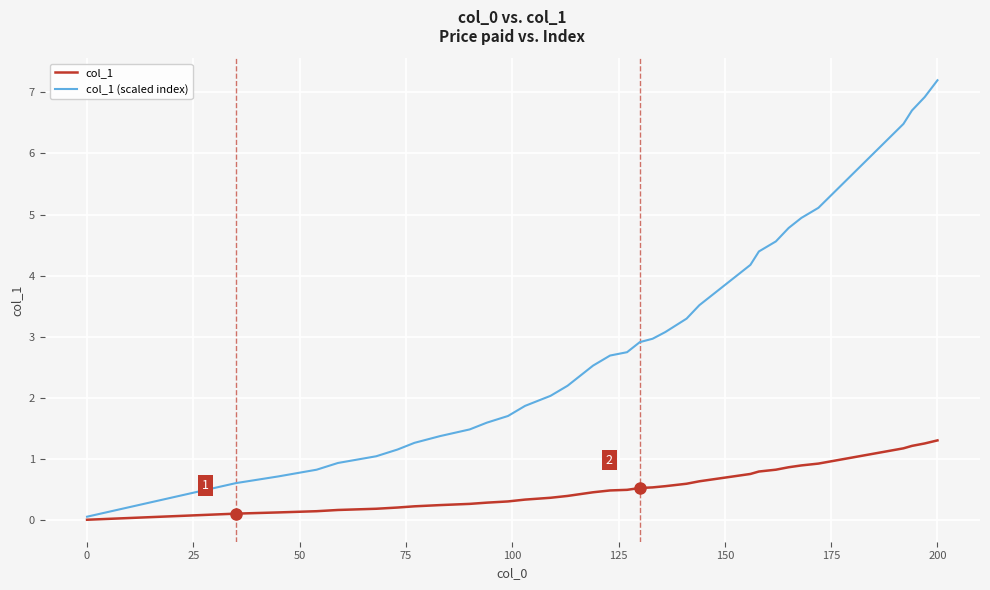

Which series has the widest spread of values?

col_1 (scaled index)